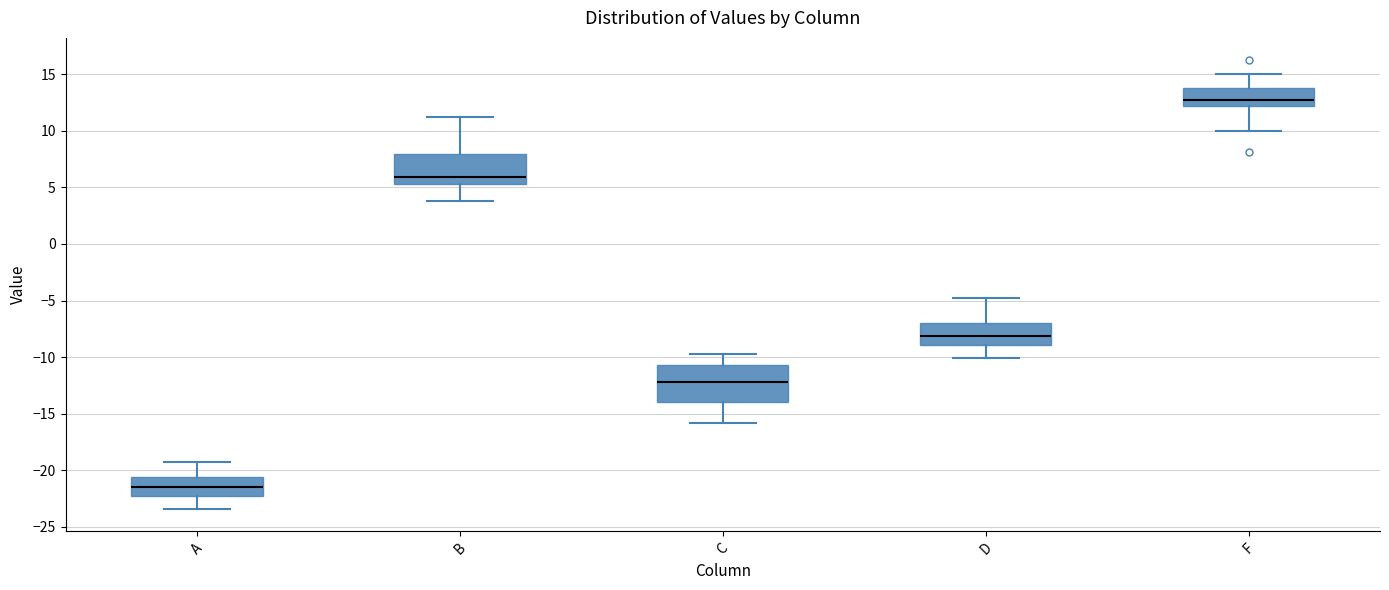

Reading left to right, read every box against the y-axis: the position of its median line, the range the box covers, and the ends of its whiskers. The values are not printed on the chart, so give them approximately, as read against the axis.

A: median -21.5, box -22.0 to -20.5, whiskers -23.5 to -19.0
B: median 6.0, box 5.5 to 8.0, whiskers 4.0 to 11.0
C: median -12.0, box -14.0 to -10.5, whiskers -16.0 to -10.0
D: median -8.0, box -9.0 to -7.0, whiskers -10.0 to -5.0
F: median 13.0, box 12.0 to 14.0, whiskers 10.0 to 15.0